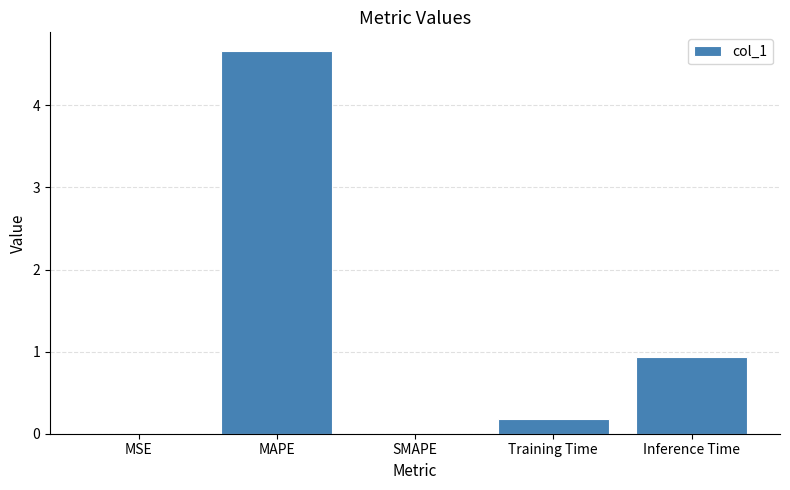

Which has a higher value, Inference Time or Training Time?

Inference Time